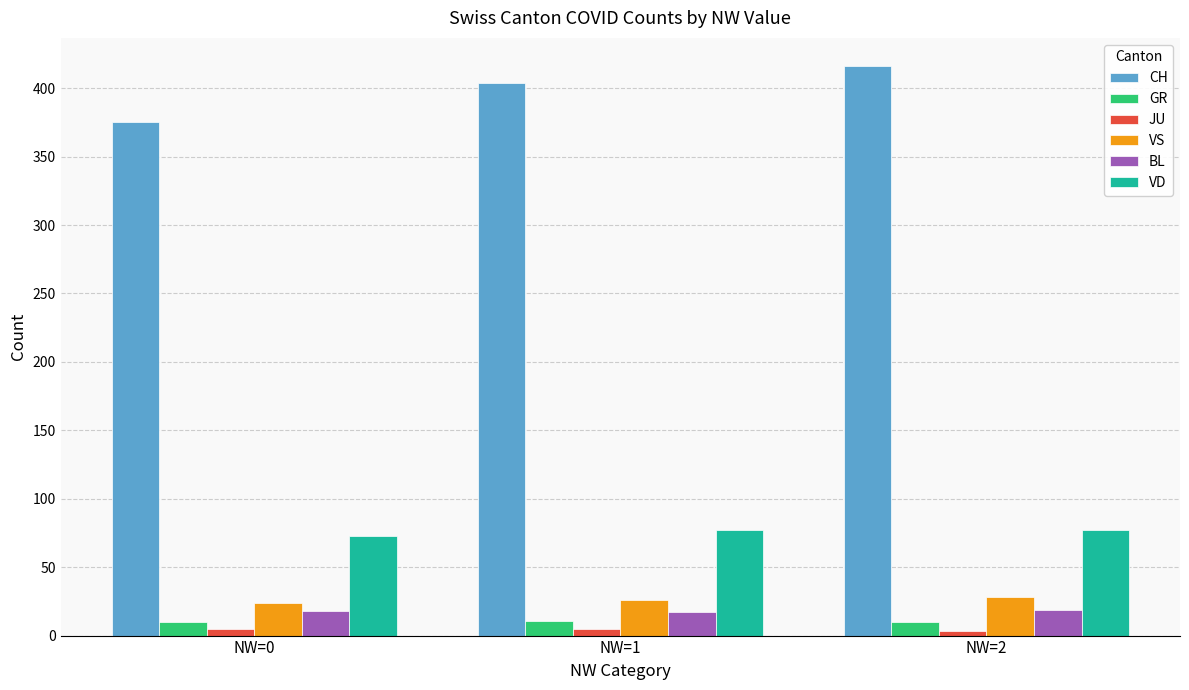

How many series are shown in this chart?

6